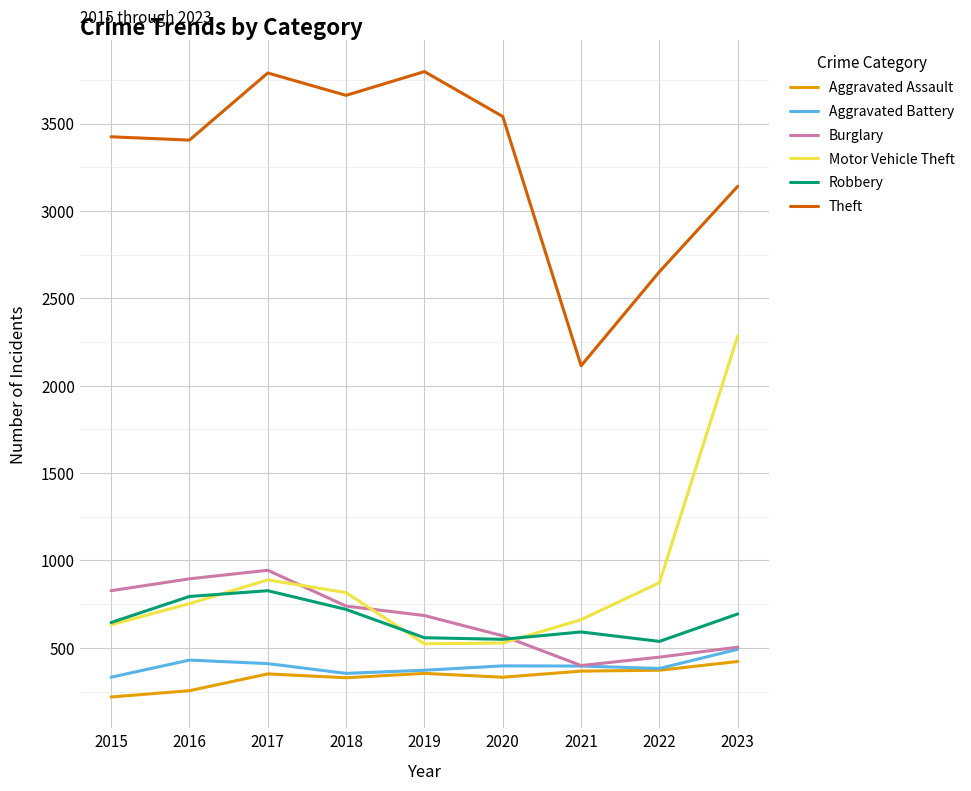

What is the total value across all series at 2023?

7538